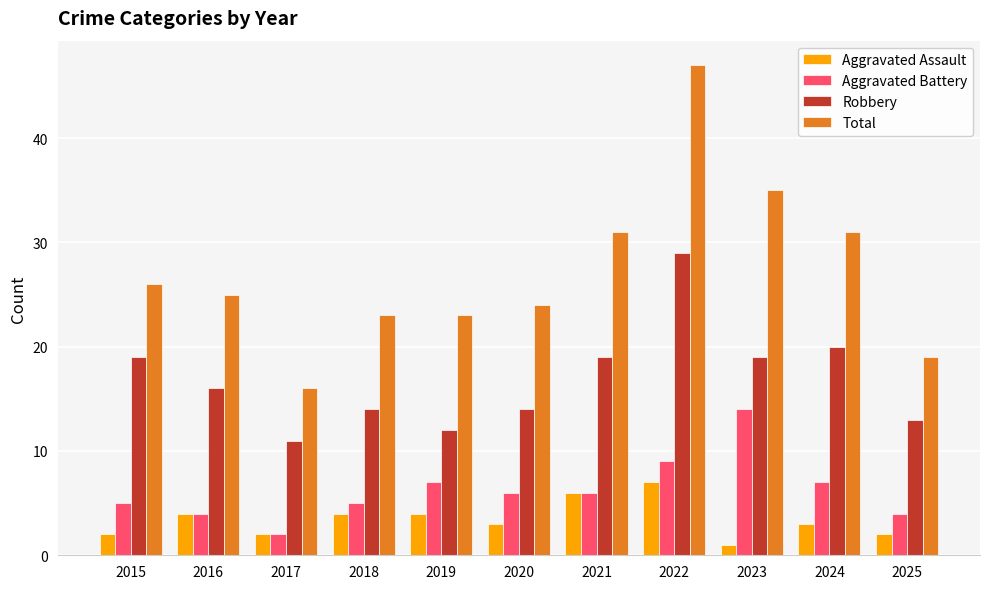

List the series in order of their peak value, highest first.

Total, Robbery, Aggravated Battery, Aggravated Assault